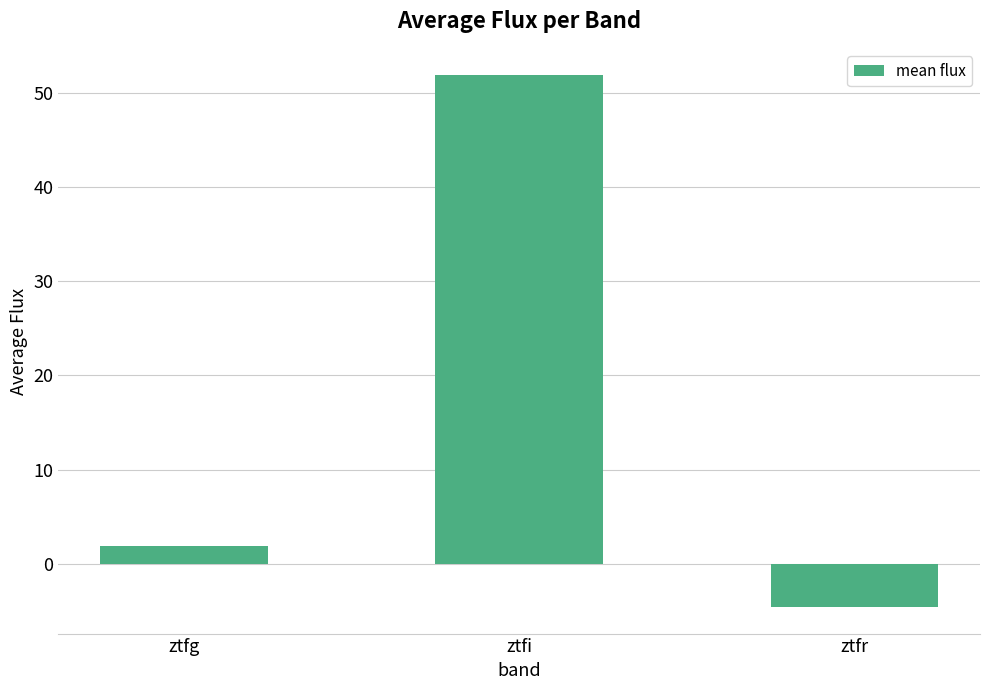

What is the maximum value shown in the chart?

51.8